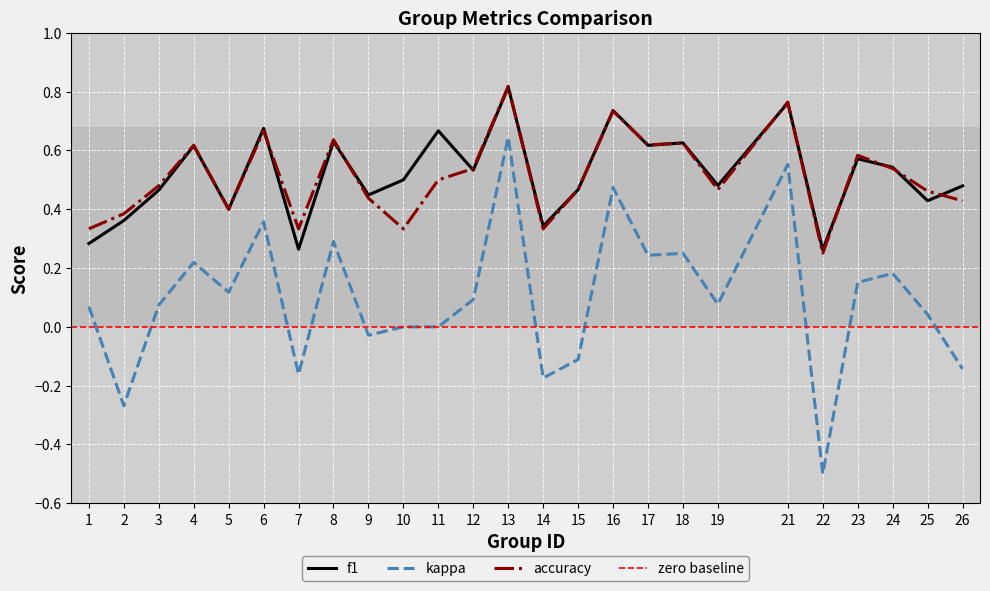

At which category is the sum across all series the highest?

13